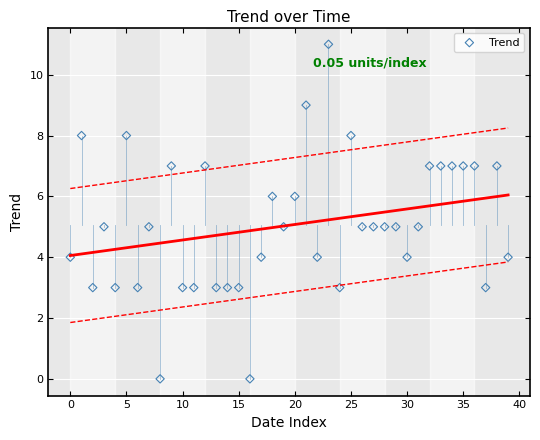

What is the range of Y values (max minus min)?

11